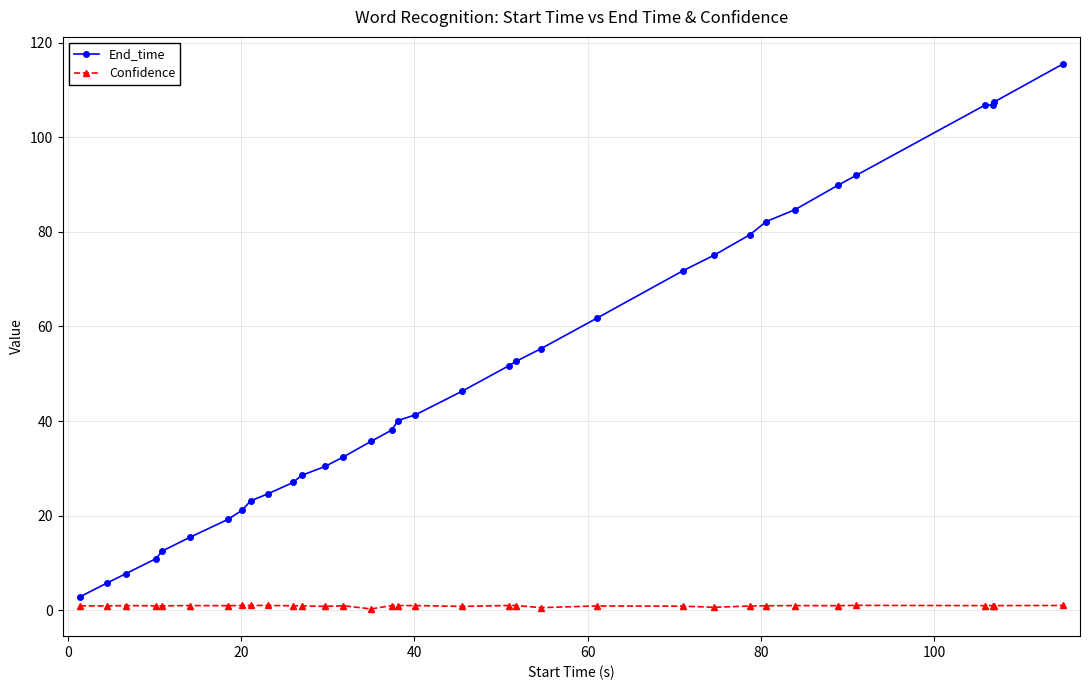

What is the average value of the Confidence series?

0.9